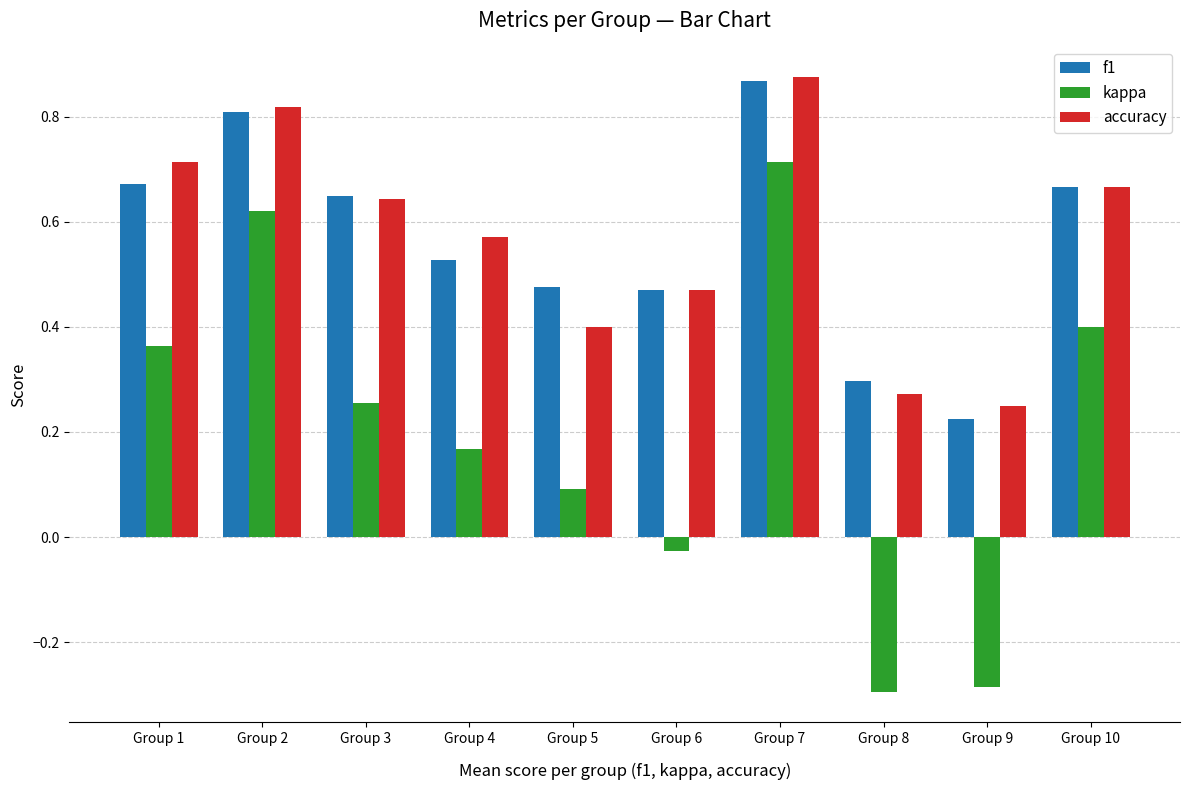

At which category is the sum across all series the highest?

Group 7